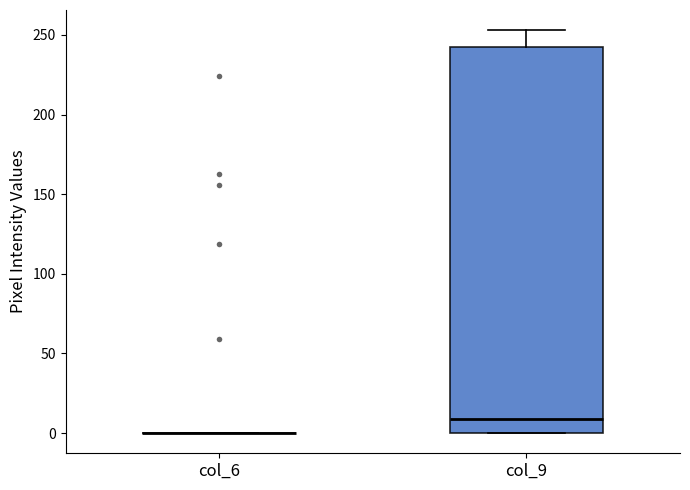

Reading left to right, transcribe this box plot: for each box, give where its median line is, the range the box spans, and where its two whiskers end, as read against the y-axis. The values are not printed on the chart, so give them approximately, as read against the axis.

col_6: box collapsed to a line at 0, whiskers 0 to 0
col_9: median 10, box 0 to 245, whiskers 0 to 255